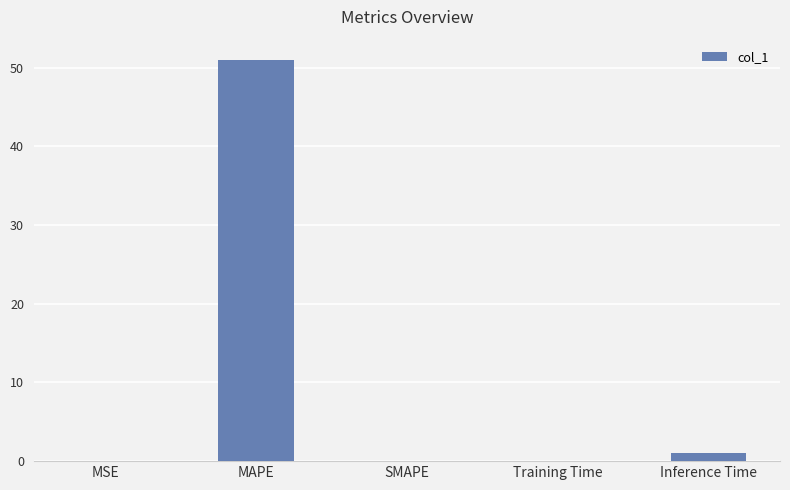

Are the bars grouped side by side (vs. stacked)?

No